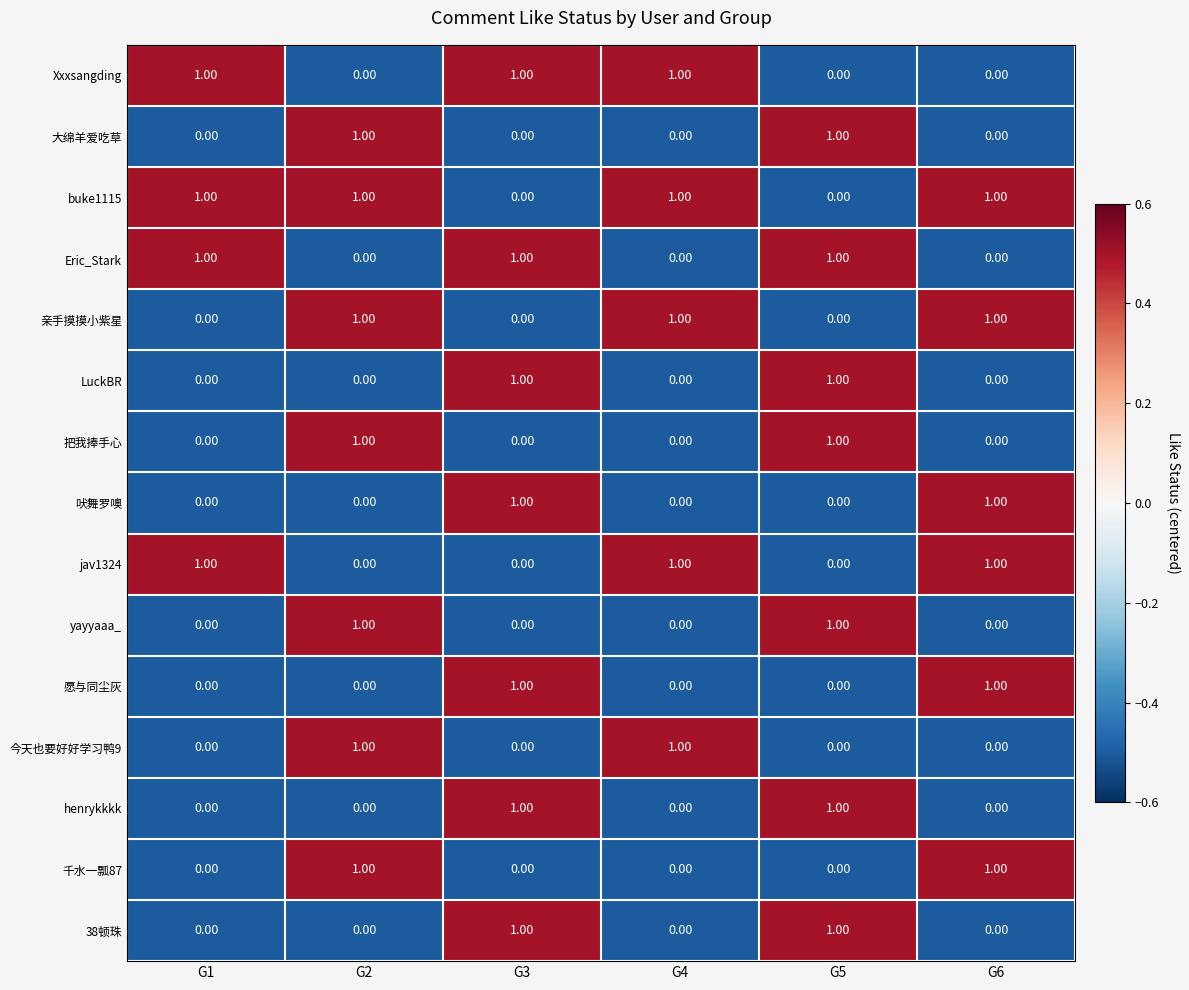

At how many categories does at least one series exceed 0?

6